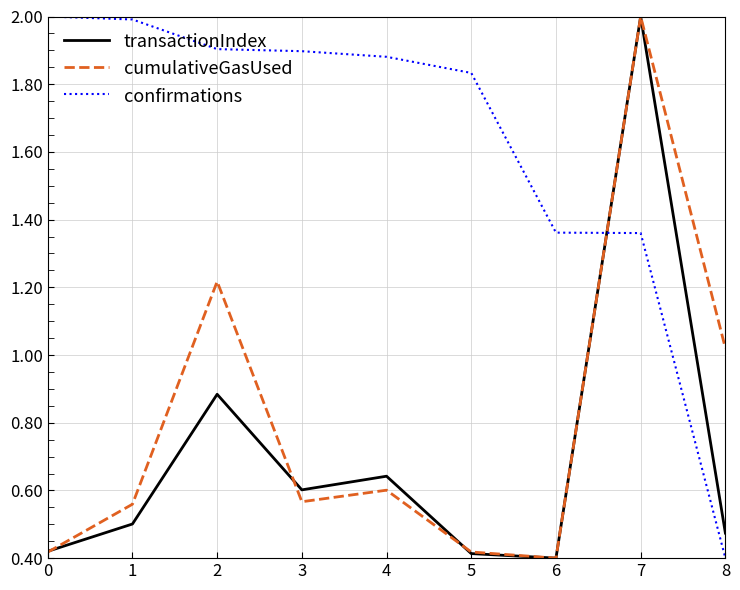

Which series has the largest total across all categories?

confirmations